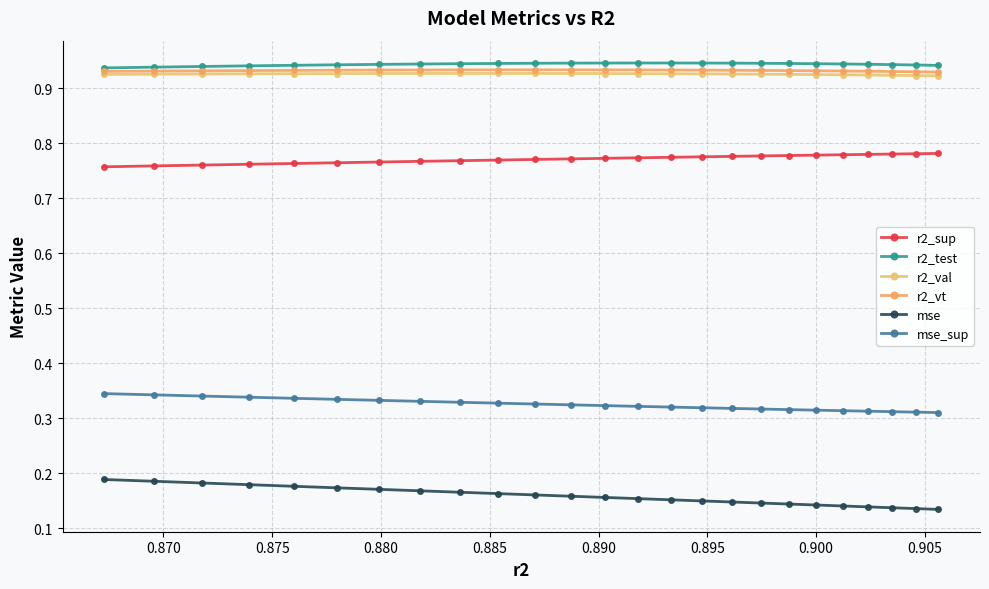

Reading left to right, list all the values displayed in this chart.

r2_sup: 0.8	0.8	0.8	0.8	0.8	0.8	0.8	0.8	0.8	0.8	0.8	0.8	0.8	0.8	0.8	0.8	0.8	0.8	0.8	0.8	0.8	0.8	0.8	0.8	0.8
r2_test: 0.9	0.9	0.9	0.9	0.9	0.9	0.9	0.9	0.9	0.9	0.9	0.9	0.9	0.9	0.9	0.9	0.9	0.9	0.9	0.9	0.9	0.9	0.9	0.9	0.9
r2_val: 0.9	0.9	0.9	0.9	0.9	0.9	0.9	0.9	0.9	0.9	0.9	0.9	0.9	0.9	0.9	0.9	0.9	0.9	0.9	0.9	0.9	0.9	0.9	0.9	0.9
r2_vt: 0.9	0.9	0.9	0.9	0.9	0.9	0.9	0.9	0.9	0.9	0.9	0.9	0.9	0.9	0.9	0.9	0.9	0.9	0.9	0.9	0.9	0.9	0.9	0.9	0.9
mse: 0.1	0.1	0.1	0.1	0.1	0.1	0.1	0.1	0.1	0.1	0.2	0.2	0.2	0.2	0.2	0.2	0.2	0.2	0.2	0.2	0.2	0.2	0.2	0.2	0.2
mse_sup: 0.3	0.3	0.3	0.3	0.3	0.3	0.3	0.3	0.3	0.3	0.3	0.3	0.3	0.3	0.3	0.3	0.3	0.3	0.3	0.3	0.3	0.3	0.3	0.3	0.3